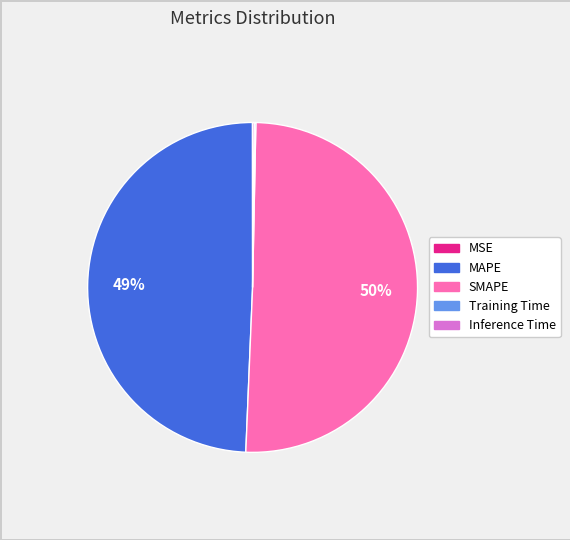

To the nearest percent, what is the average slice percentage?

20%